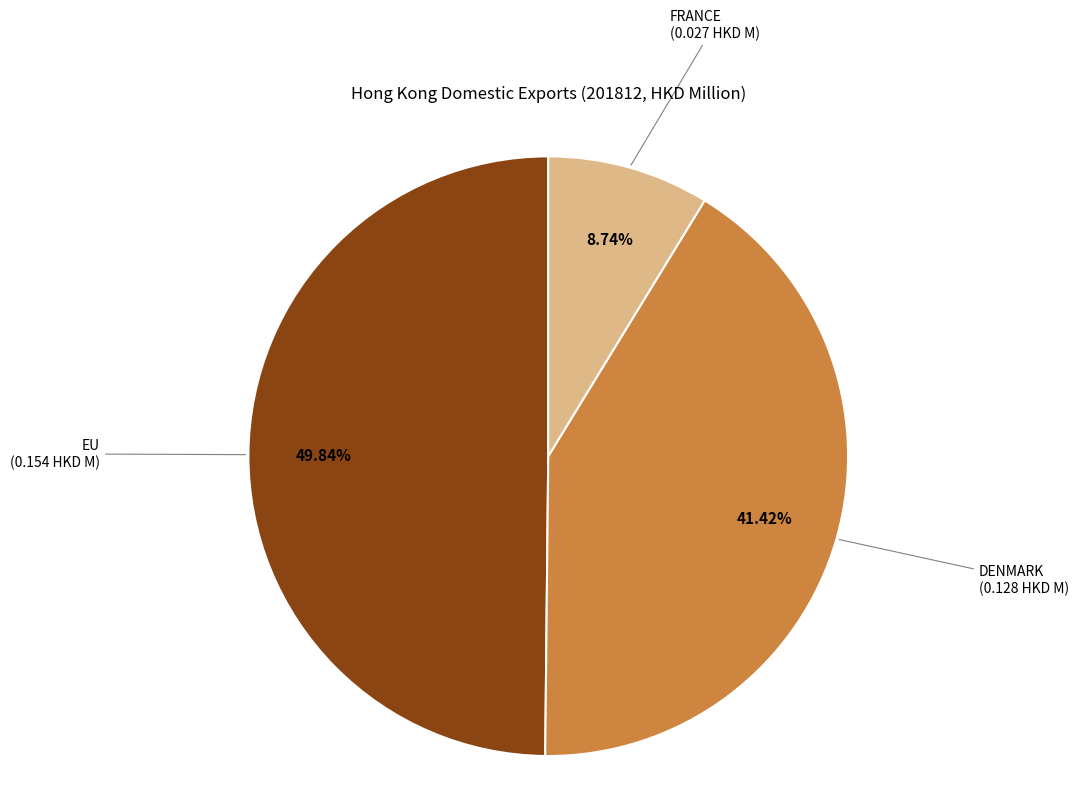

Is there any slice that represents more than half of the pie?

No